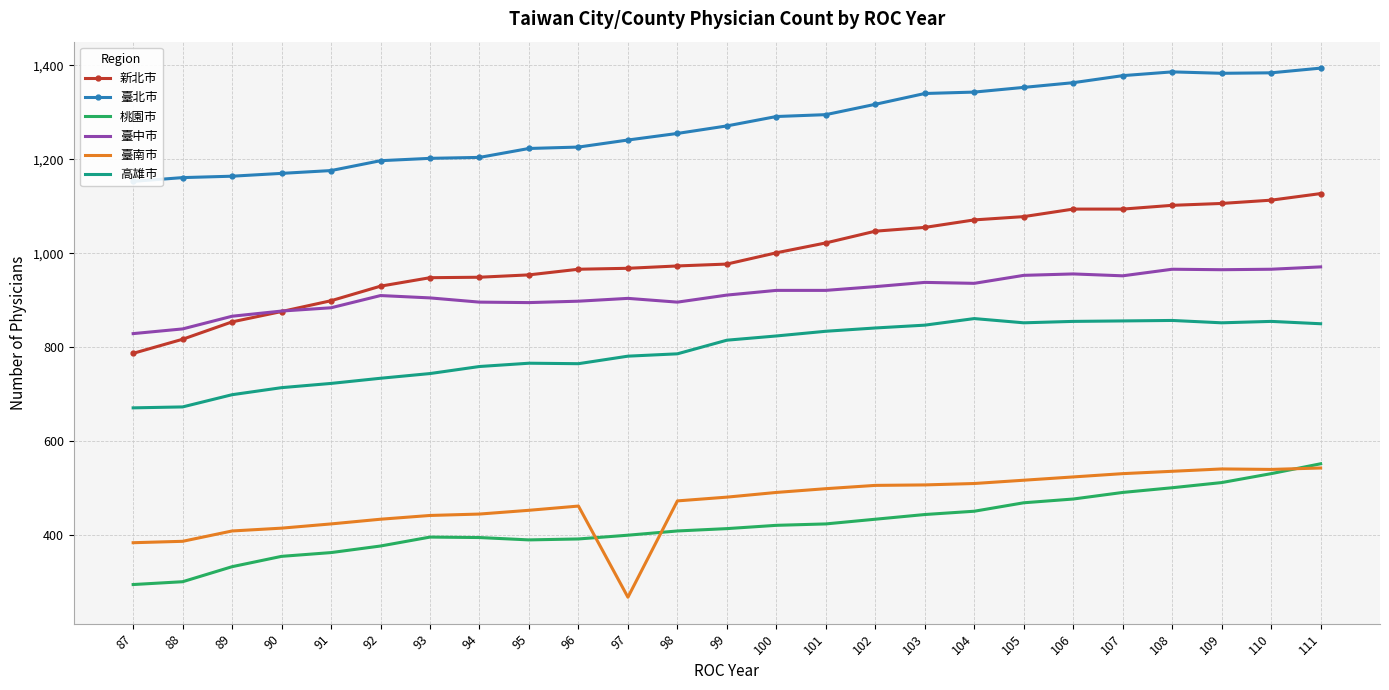

Between 97 and 103, which series saw the biggest shift?

臺南市